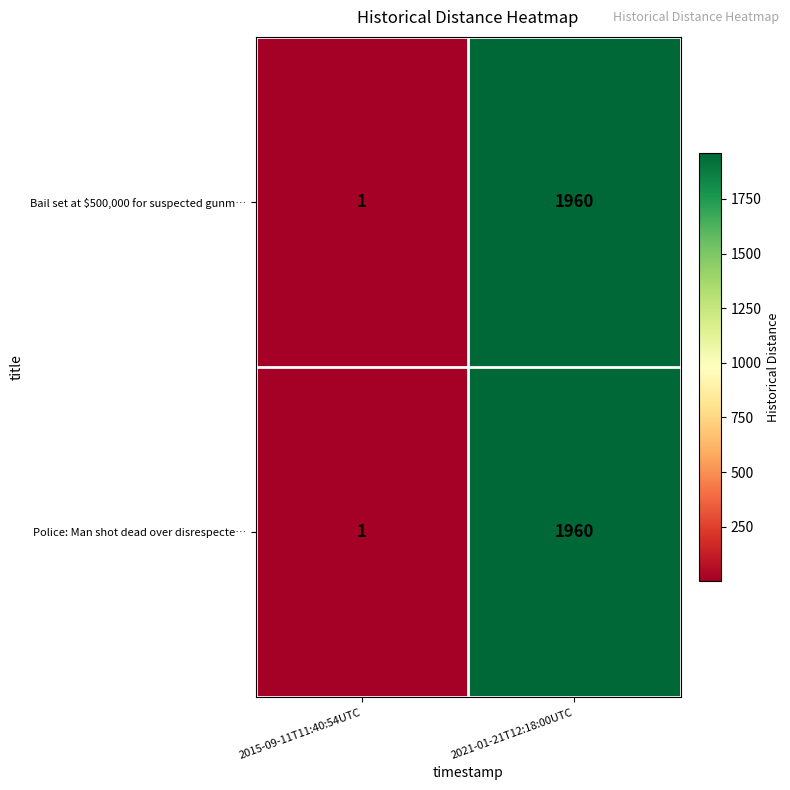

How many distinct data groups are displayed?

2